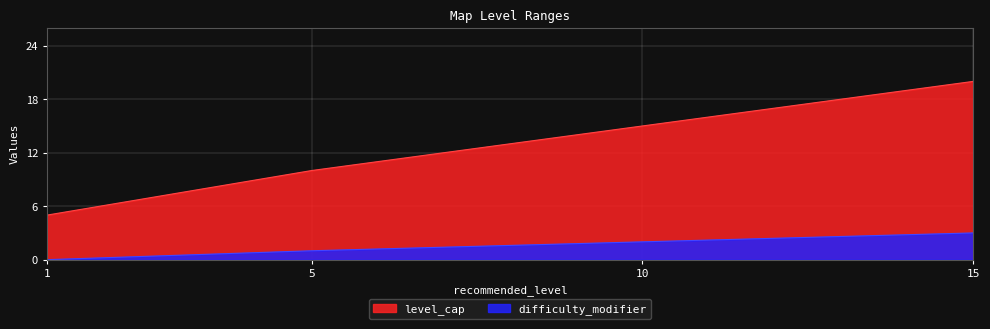

Where does the level_cap series first go above 15?

15